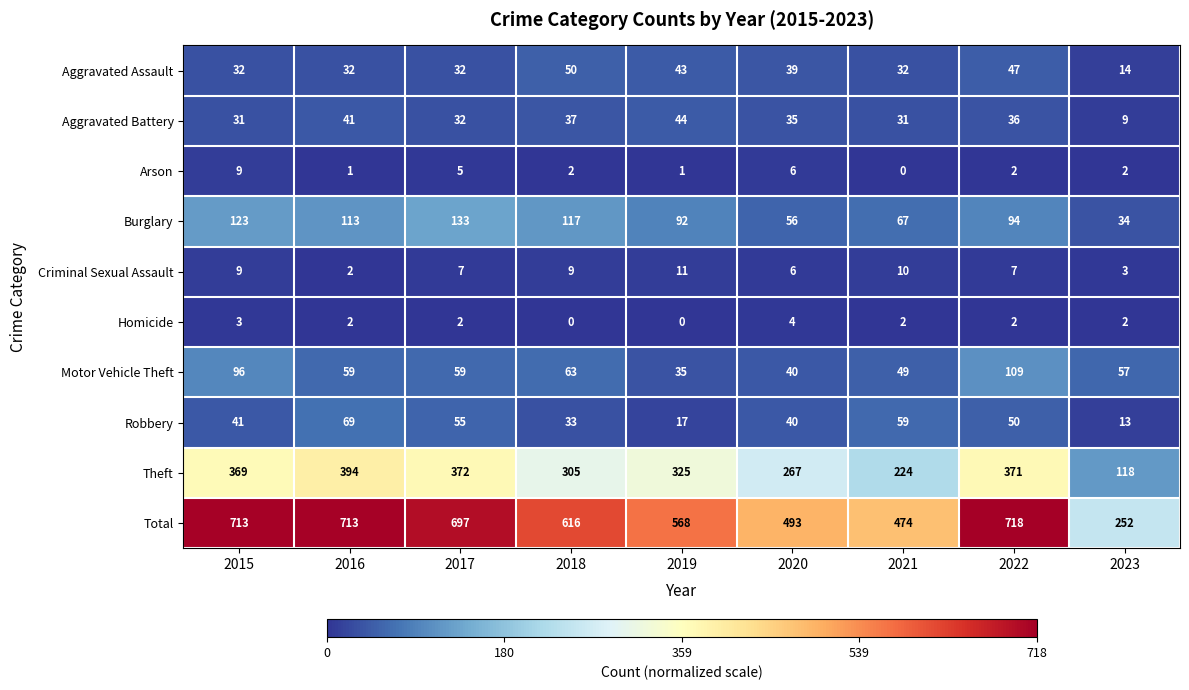

How many distinct data groups are displayed?

10